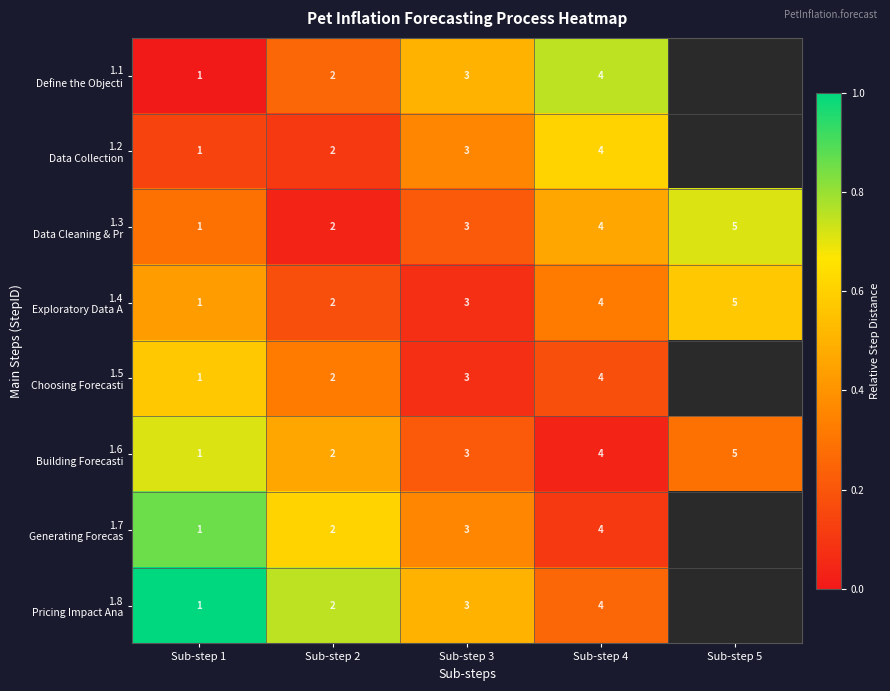

Is the value of 1.8 Pricing Impact Ana at Sub-step 5 greater than the value of 1.3 Data Cleaning & Pr at Sub-step 3?

No